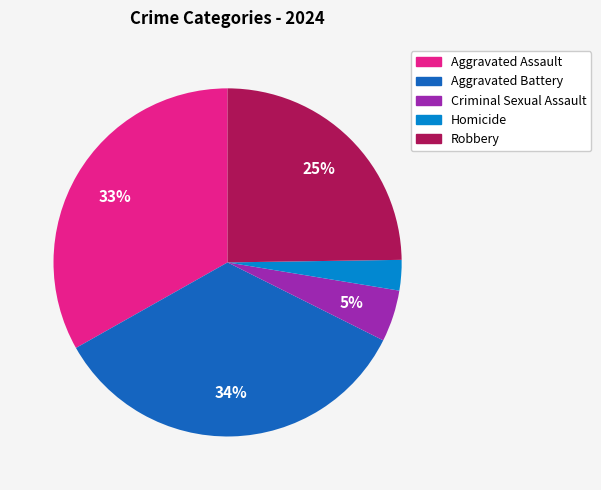

To the nearest percent, what is the average slice percentage?

20%